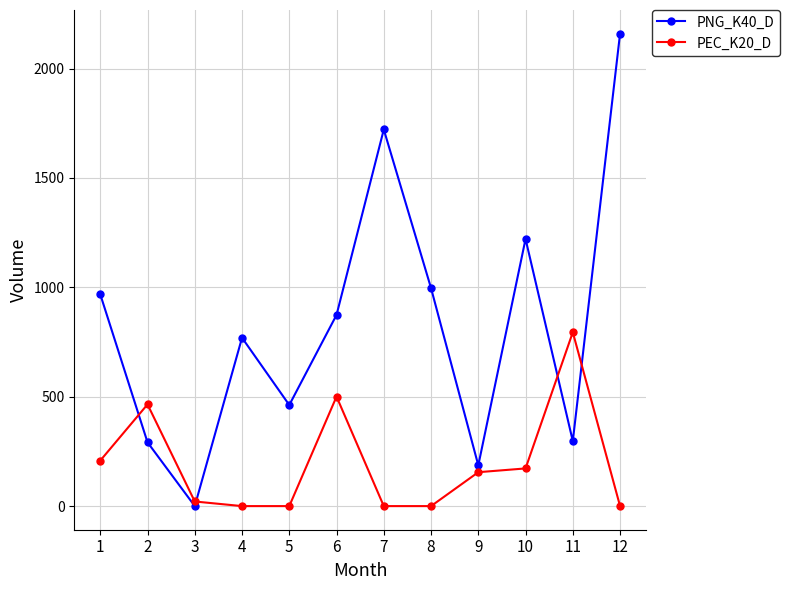

What is the value of the PEC_K20_D point at the 11th from the left?

794.8